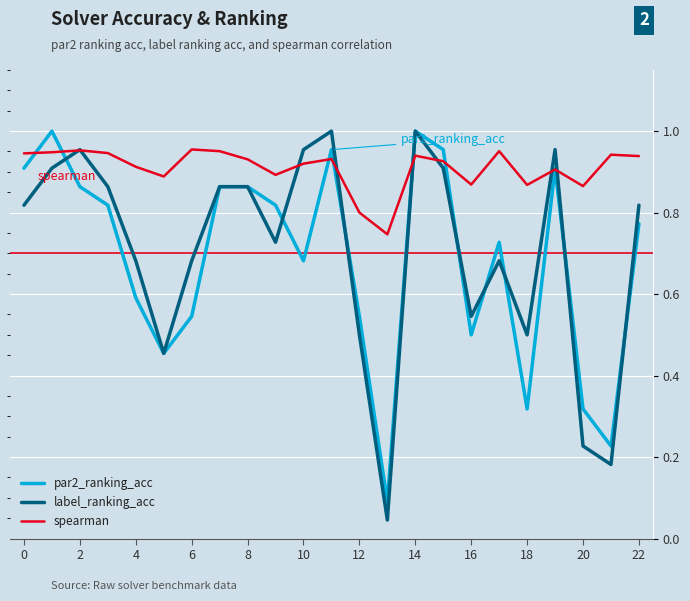

Which series has the largest total across all categories?

spearman